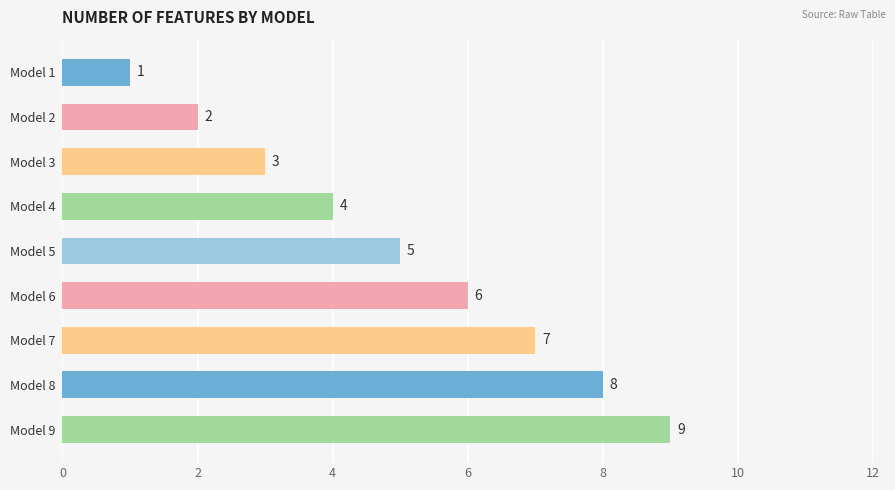

What is the ratio of the value at Model 7 to the value at Model 3?

2.3